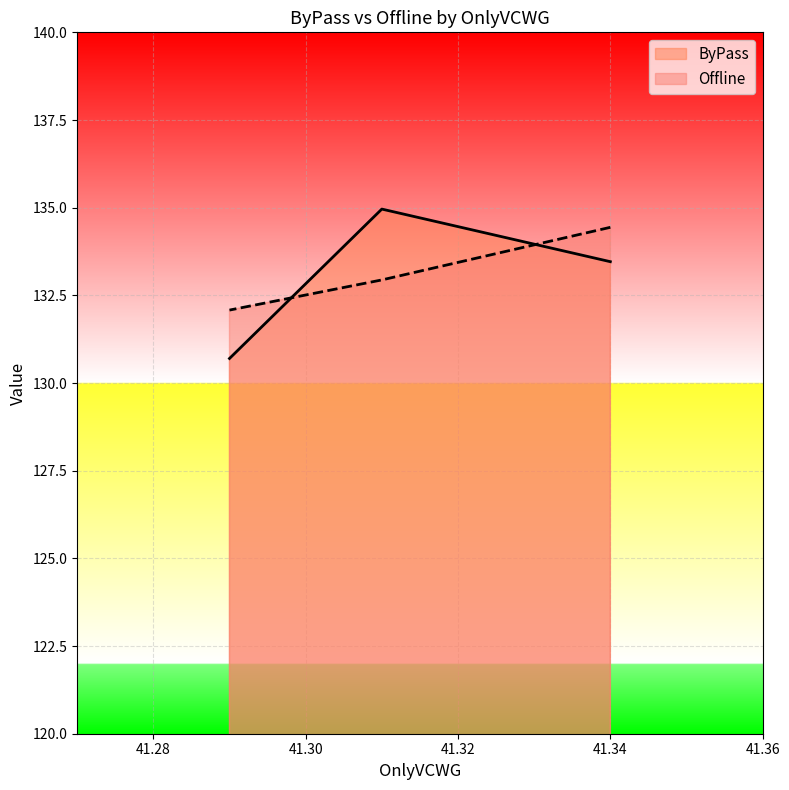

At which category is the sum across all series the highest?

41.34